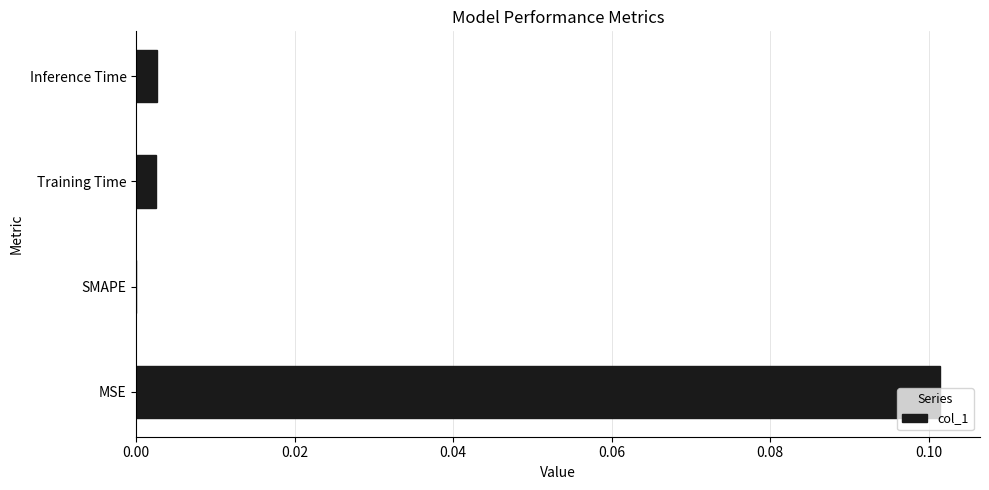

Which has a higher value, Training Time or SMAPE?

Training Time